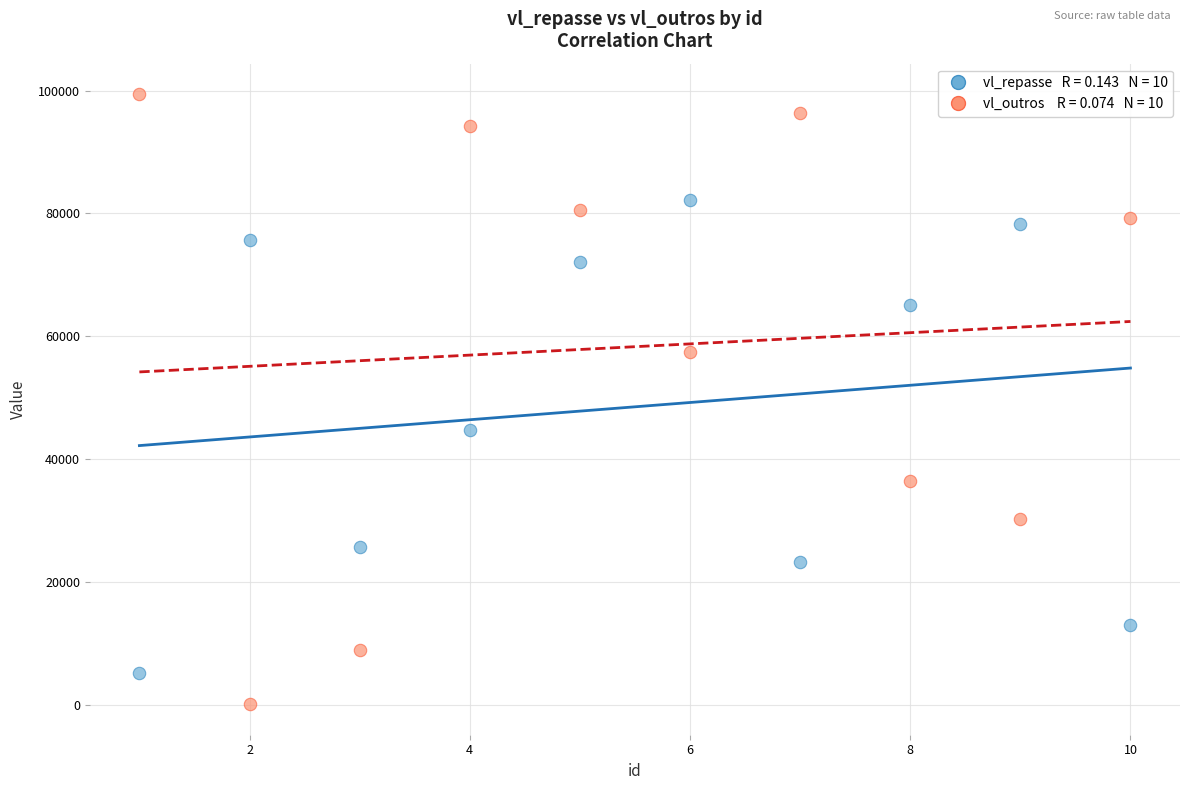

Across all data points, what is the range of Y values (max minus min)?

99290